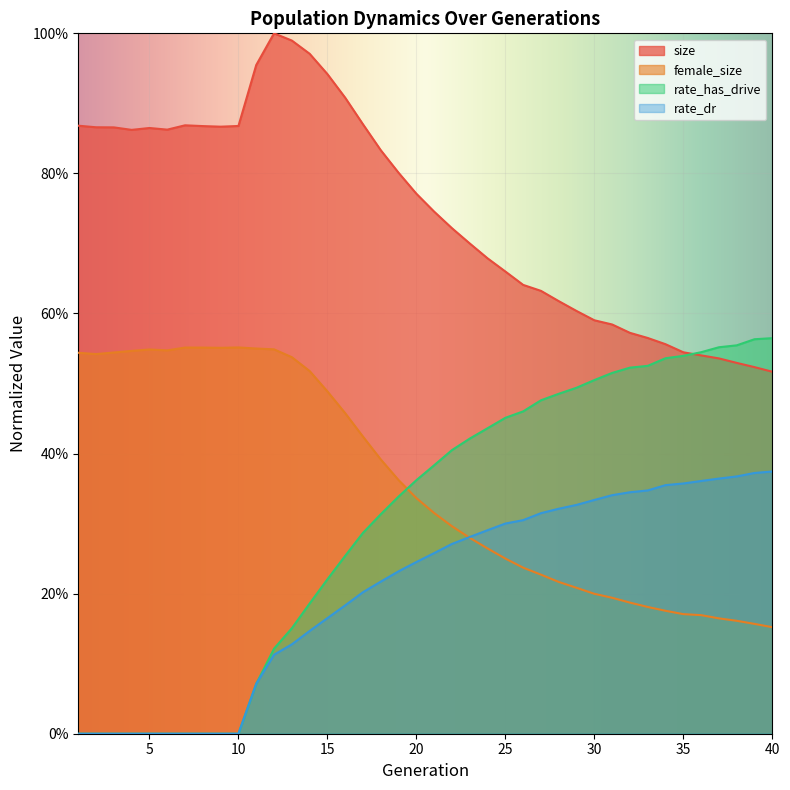

What is the difference between the highest and lowest values at 4?

0.9